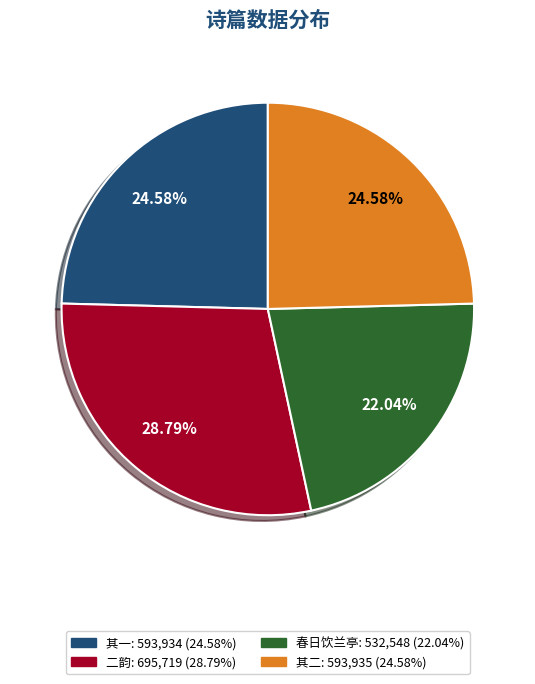

Is there any slice that represents more than half of the pie?

No